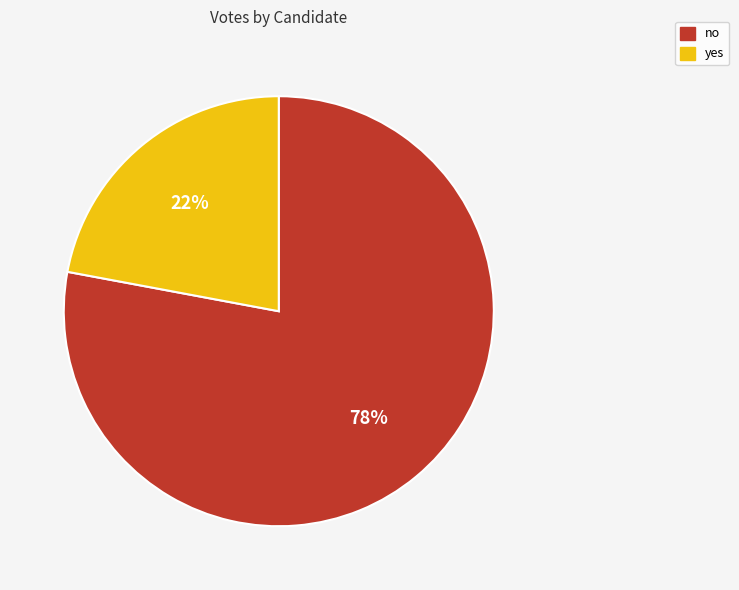

Which category has the biggest portion of the pie?

no